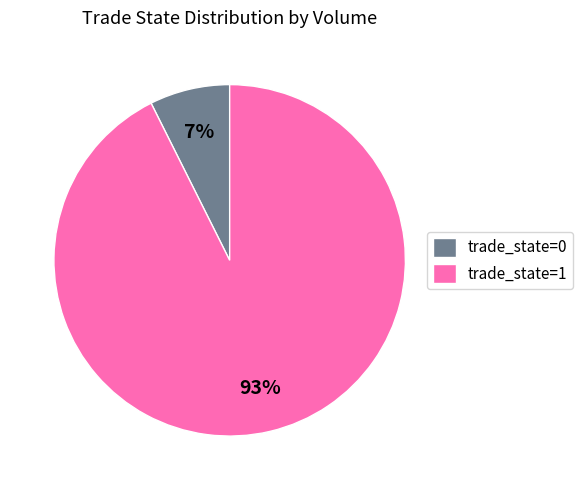

Between trade_state=0 and trade_state=1, which is larger?

trade_state=1